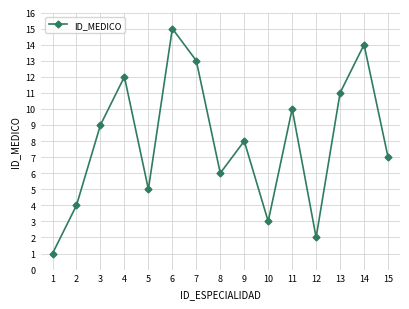

What is the approximate value at 6?

15